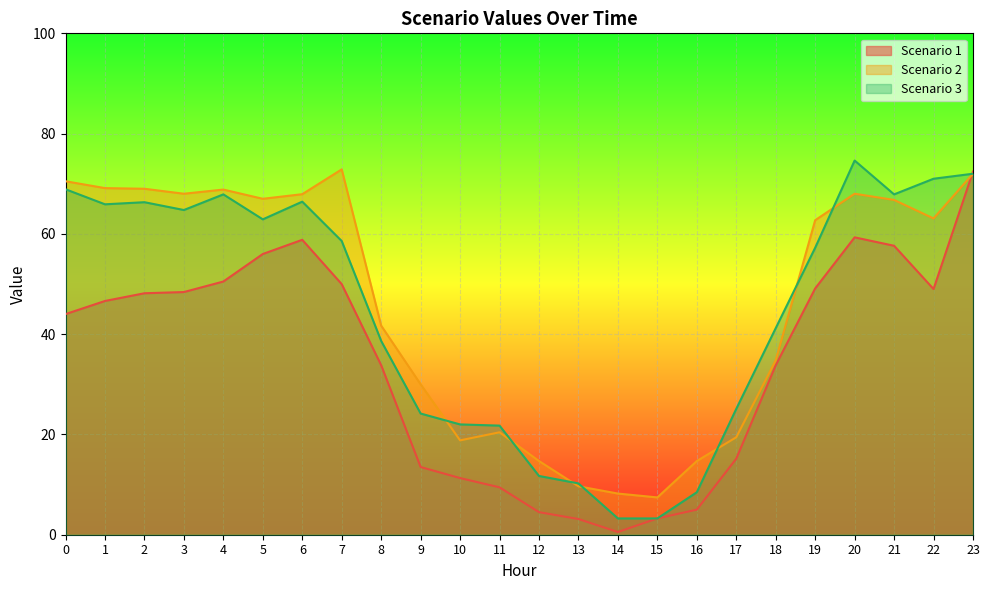

True or false: Scenario 2 and Scenario 3 intersect in this chart.

True